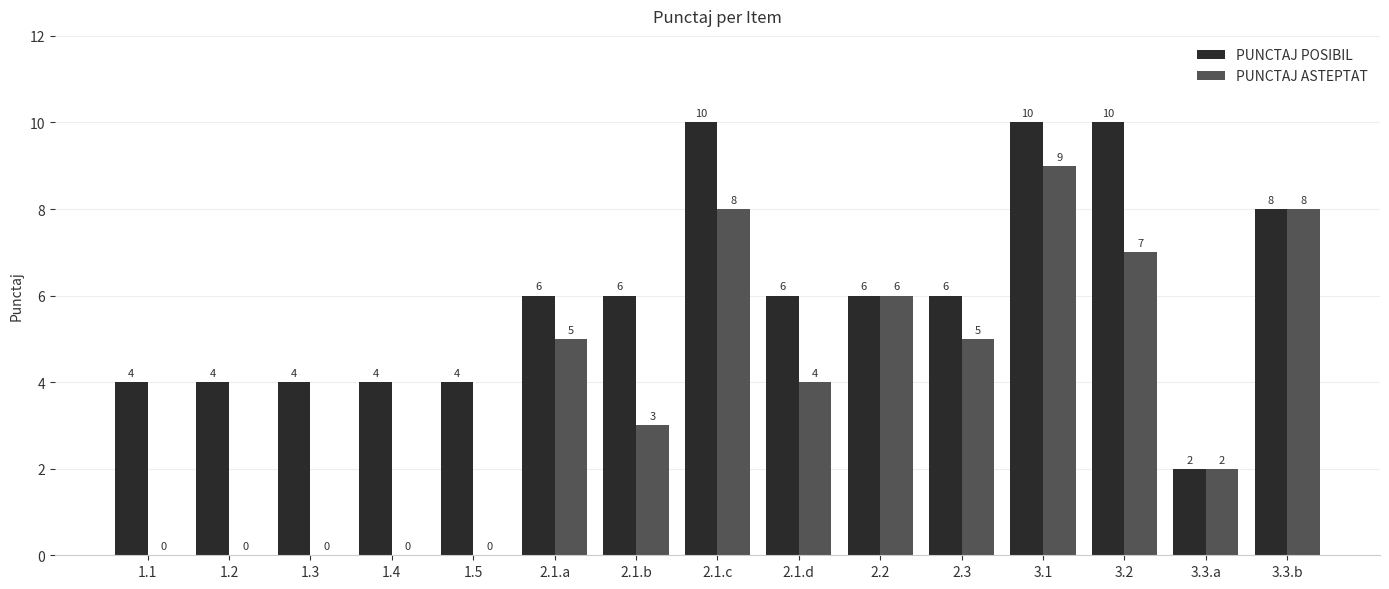

Is the value of PUNCTAJ POSIBIL at 2.3 greater than the value of PUNCTAJ ASTEPTAT at 2.3?

Yes